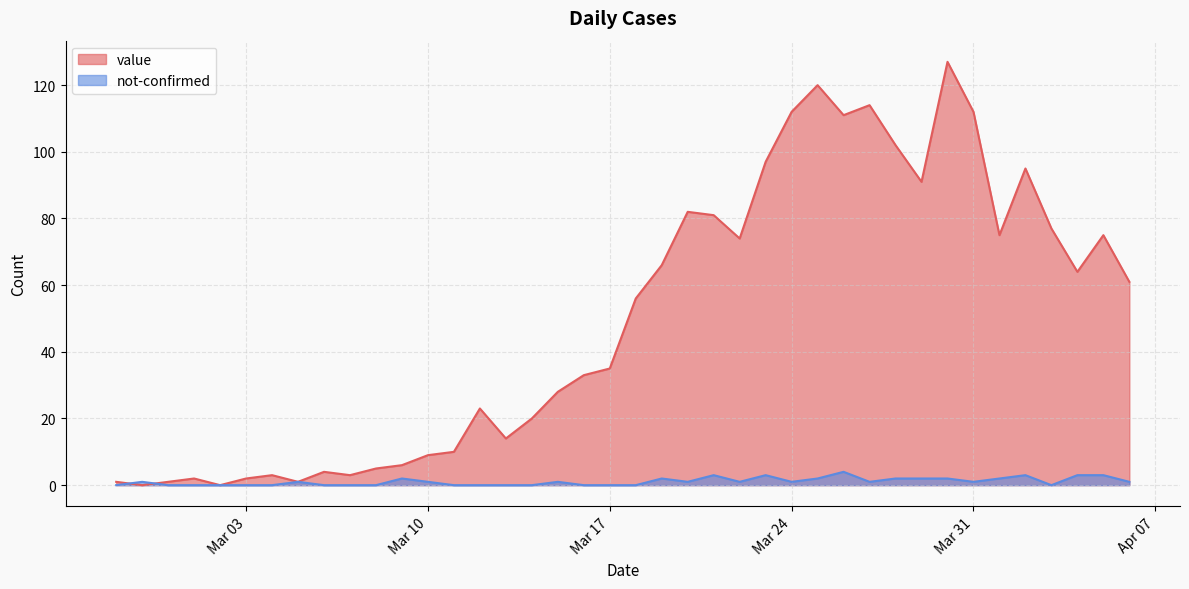

What is the average value of the value series?

50